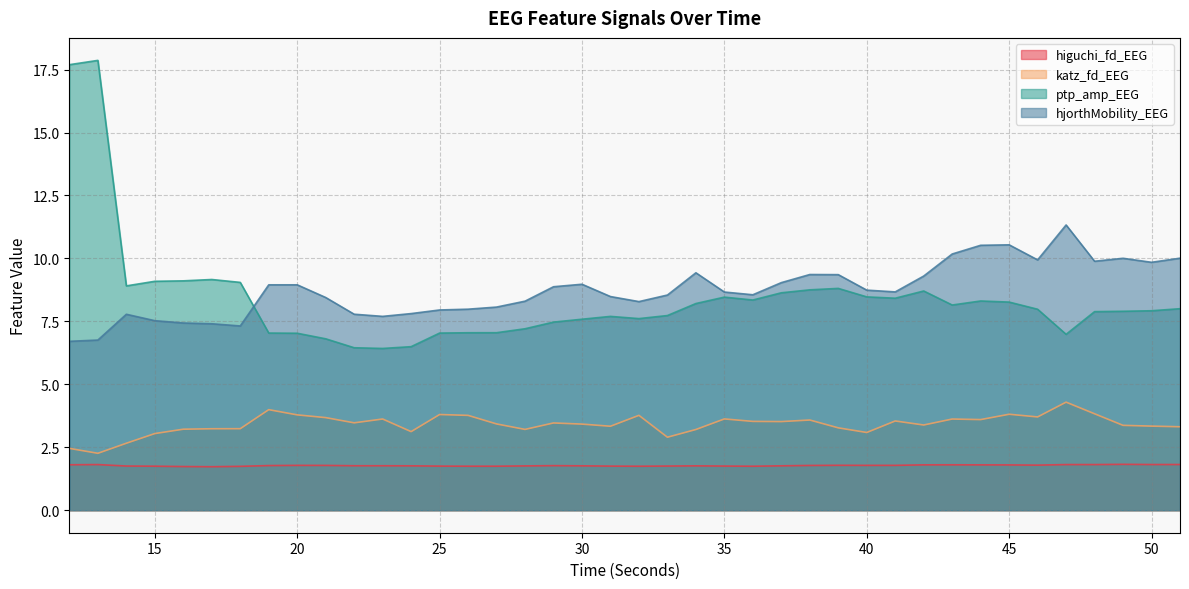

Does the chart display data point markers on the line(s)?

No